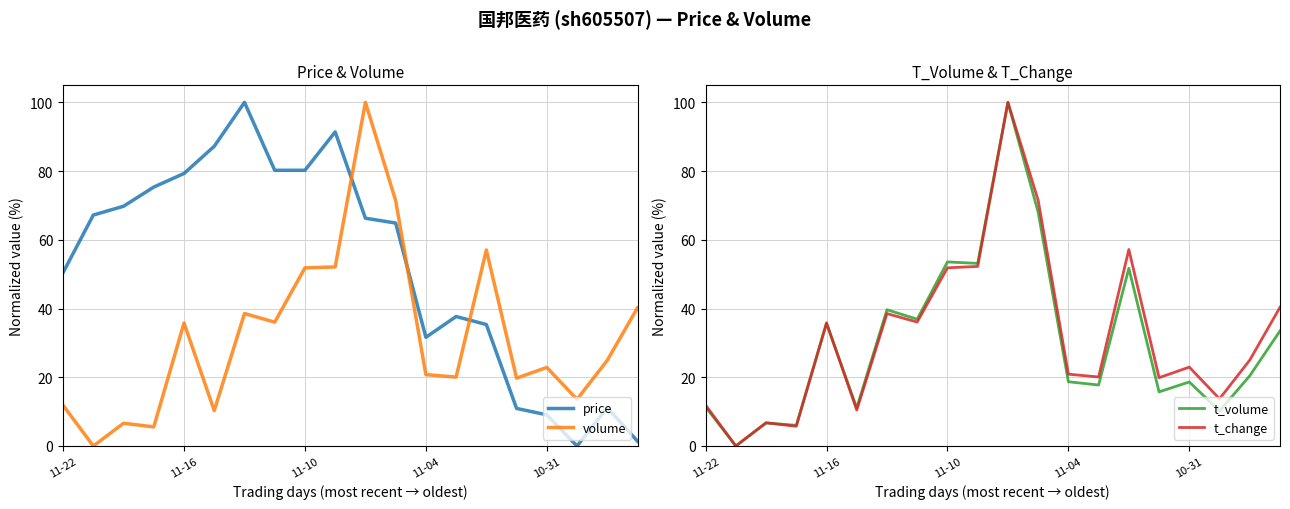

Which series ends up on top after the final intersection of price and volume?

volume